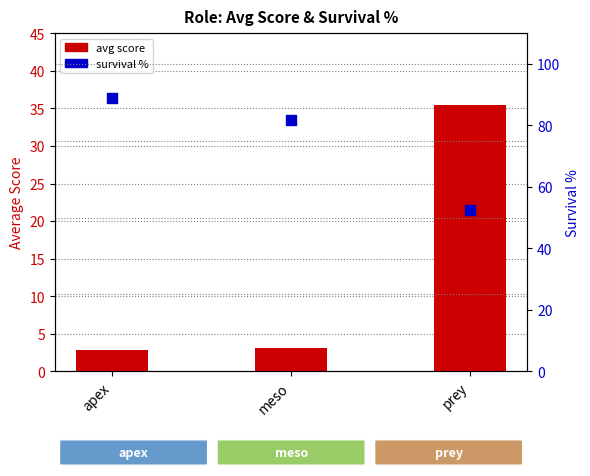

Which series contains the highest Y value?

survival %